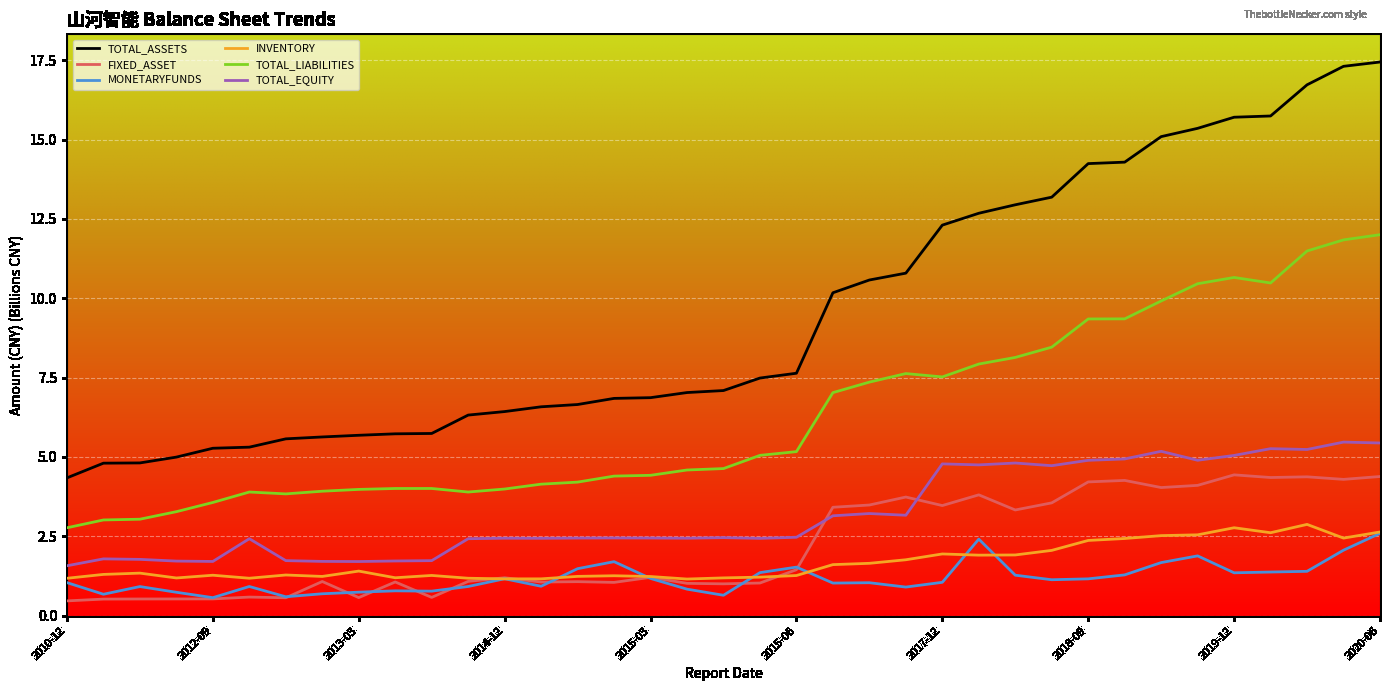

Which series has the largest range (max minus min)?

TOTAL_ASSETS